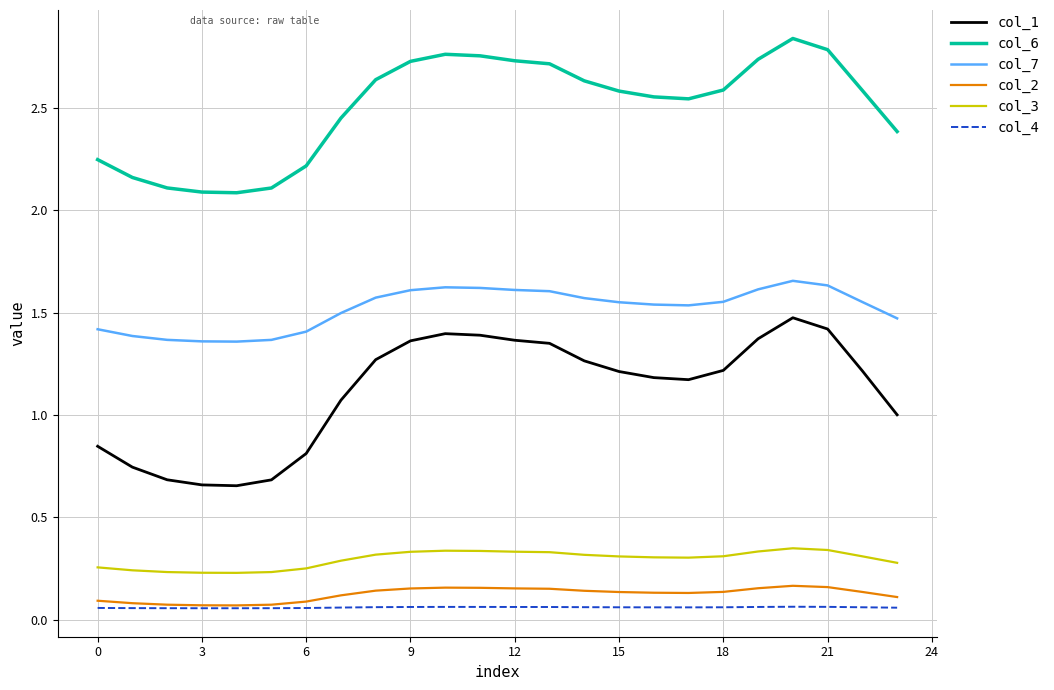

Which series has the largest range (max minus min)?

col_1